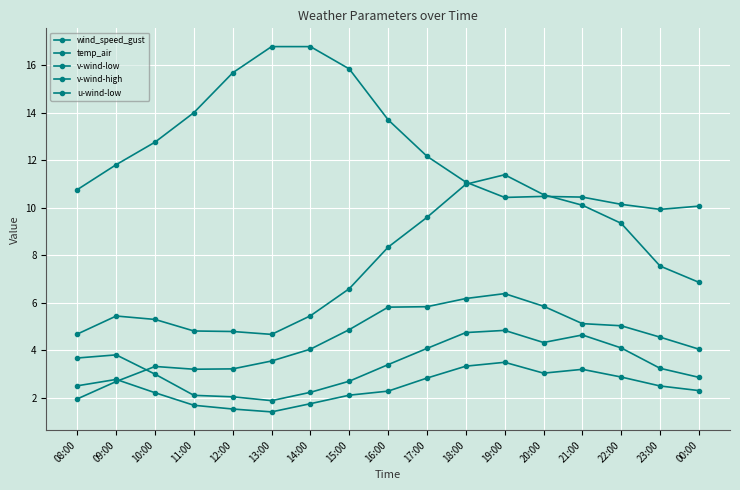

What position from the left is 23:00?

16